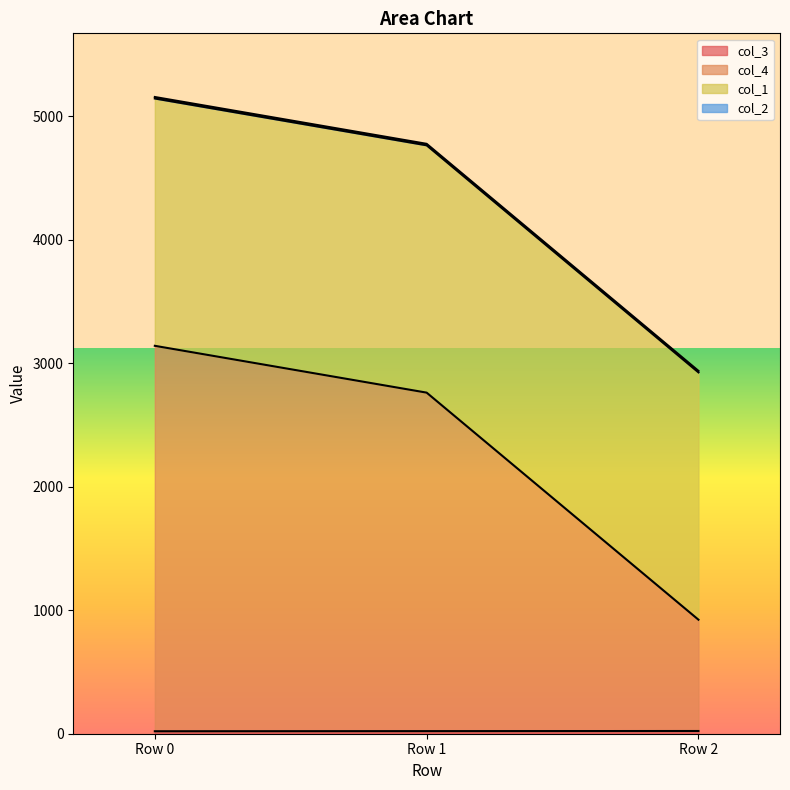

The col_3 series shows 20 at Row 0. True or false?

True